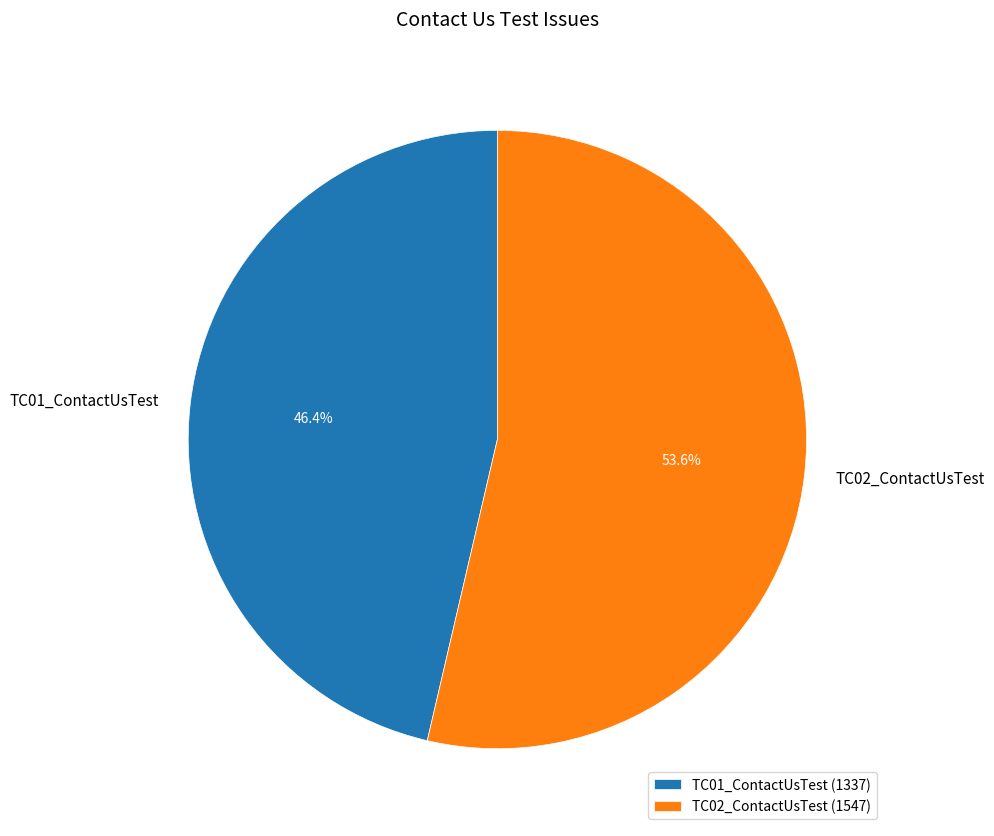

The TC02_ContactUsTest slice represents 54% of the pie. True or false?

True